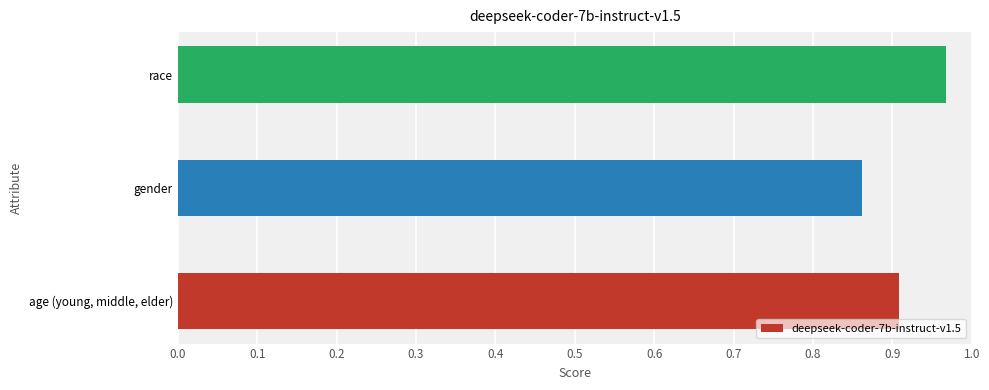

The value at gender is 0.9. True or false?

True